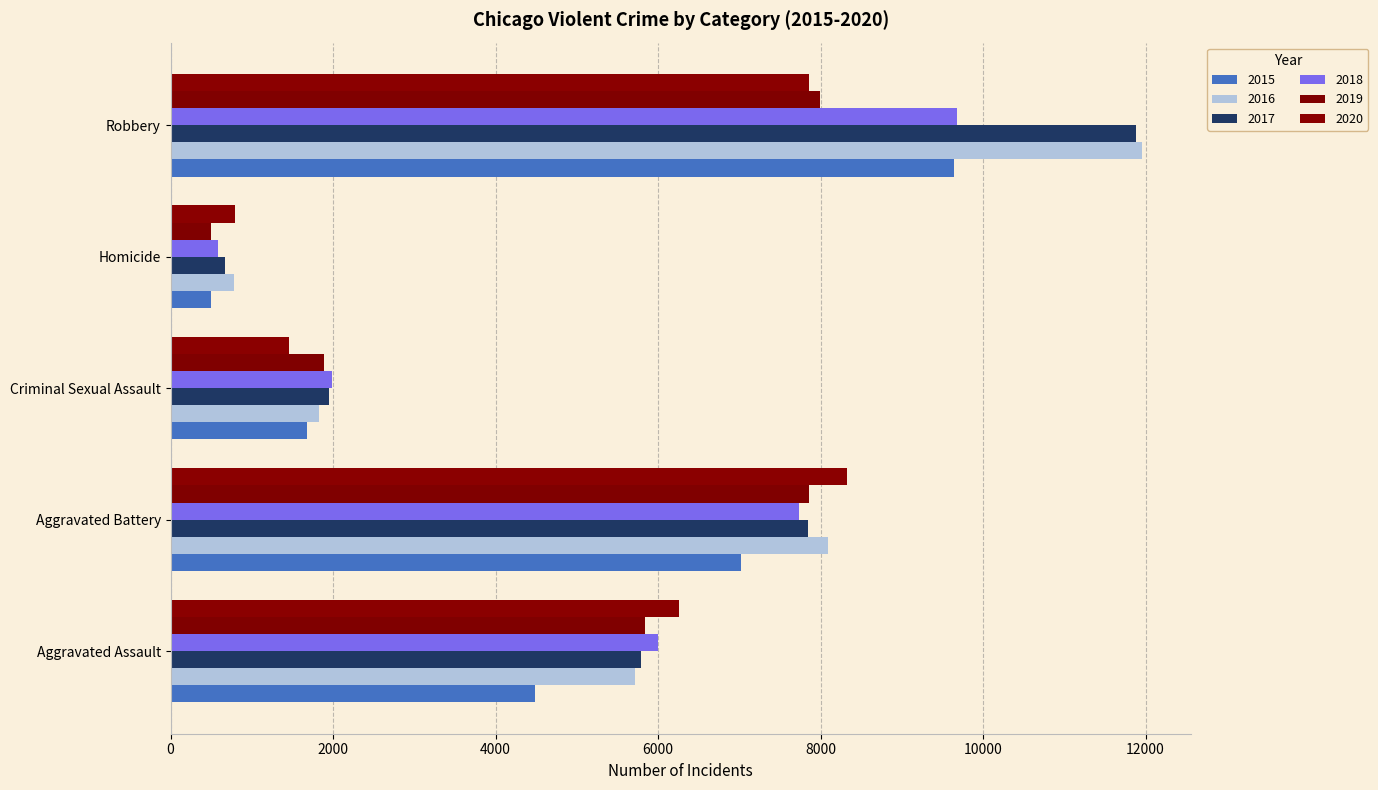

What is the difference between the second highest and second lowest values in the 2020 series?

6395